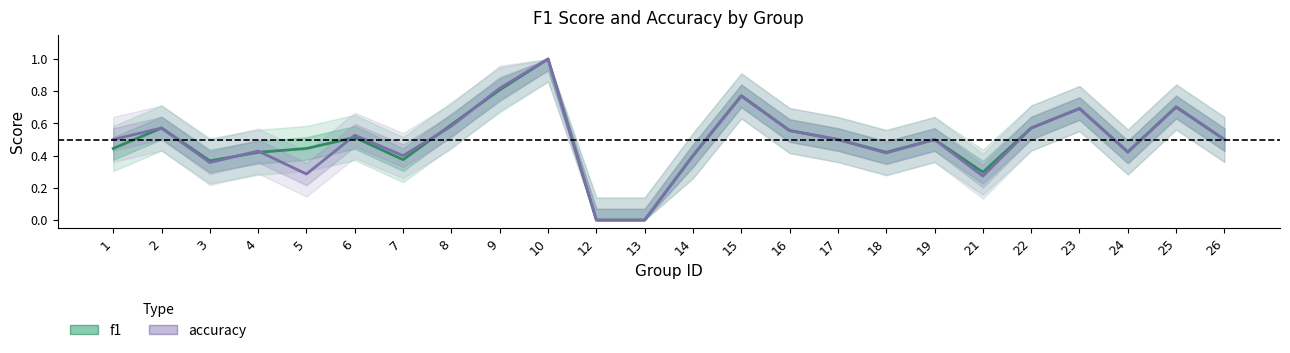

Where do accuracy and f1 first cross each other?

3 and 4